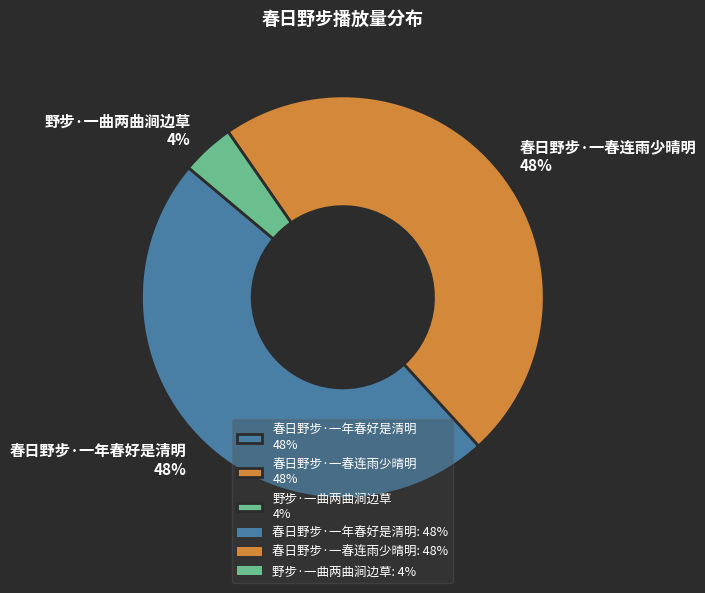

Combined, do 春日野步·一春连雨少晴明 and 野步·一曲两曲涧边草 account for over 50%?

Yes